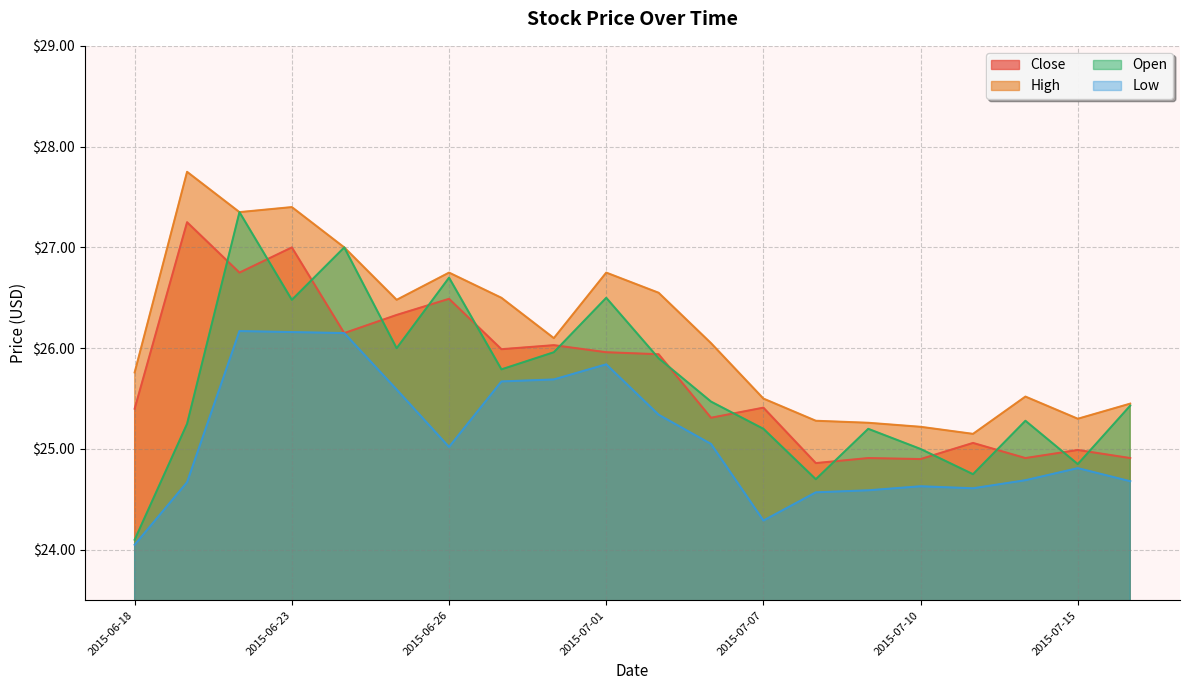

How many lines are shown in the chart?

4